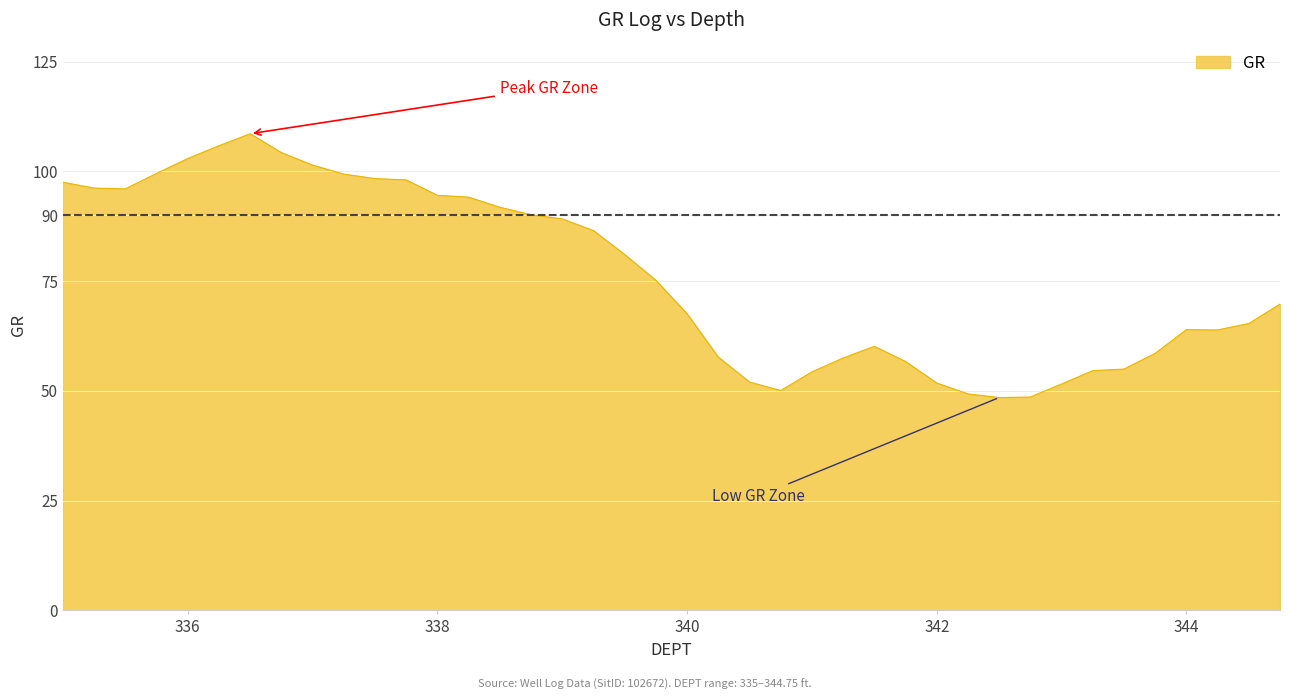

What is the greatest value displayed?

108.6